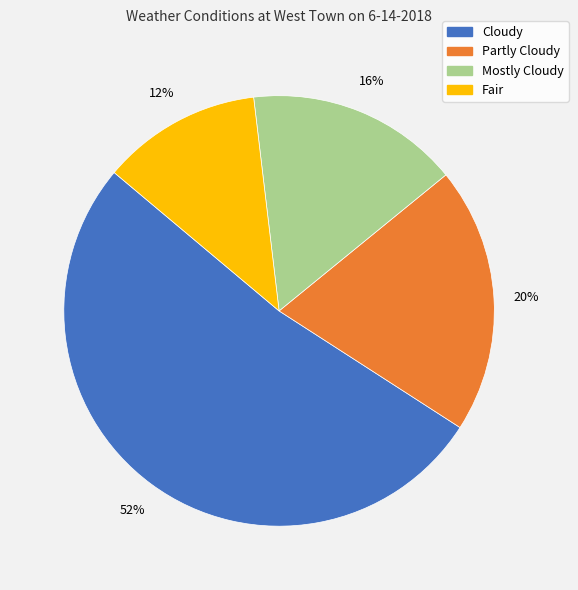

Which slice is the largest?

Cloudy